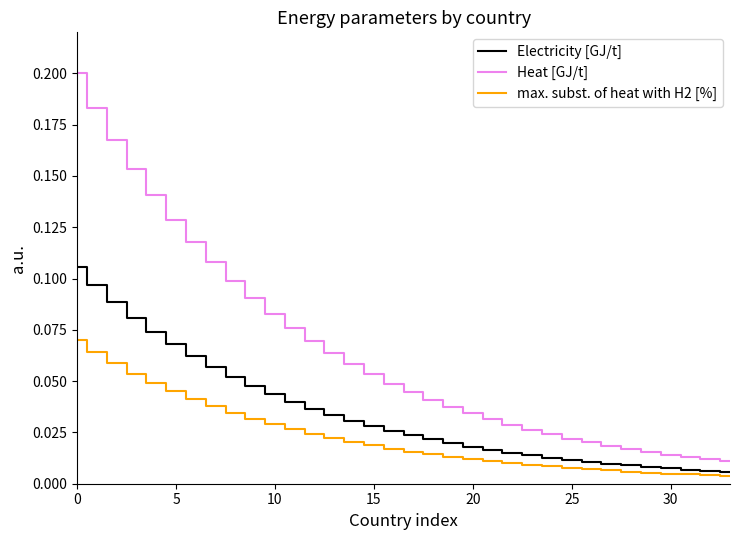

Which series has the largest total across all categories?

Heat [GJ/t]